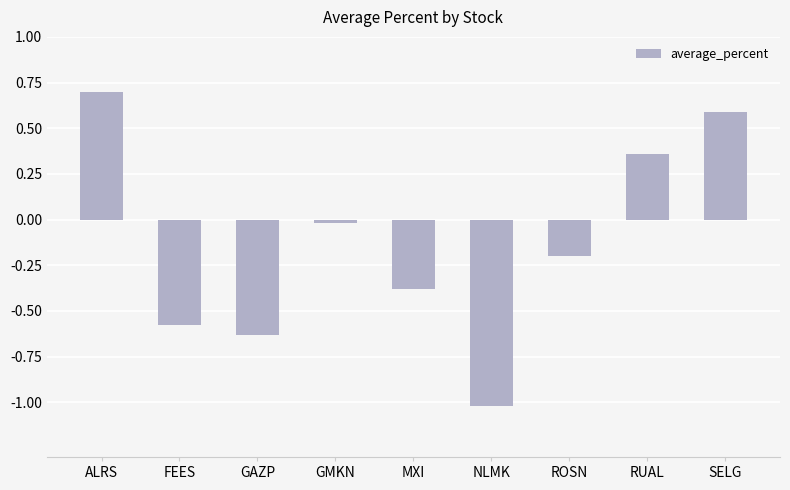

Where is the data nearest to the value 0?

GMKN